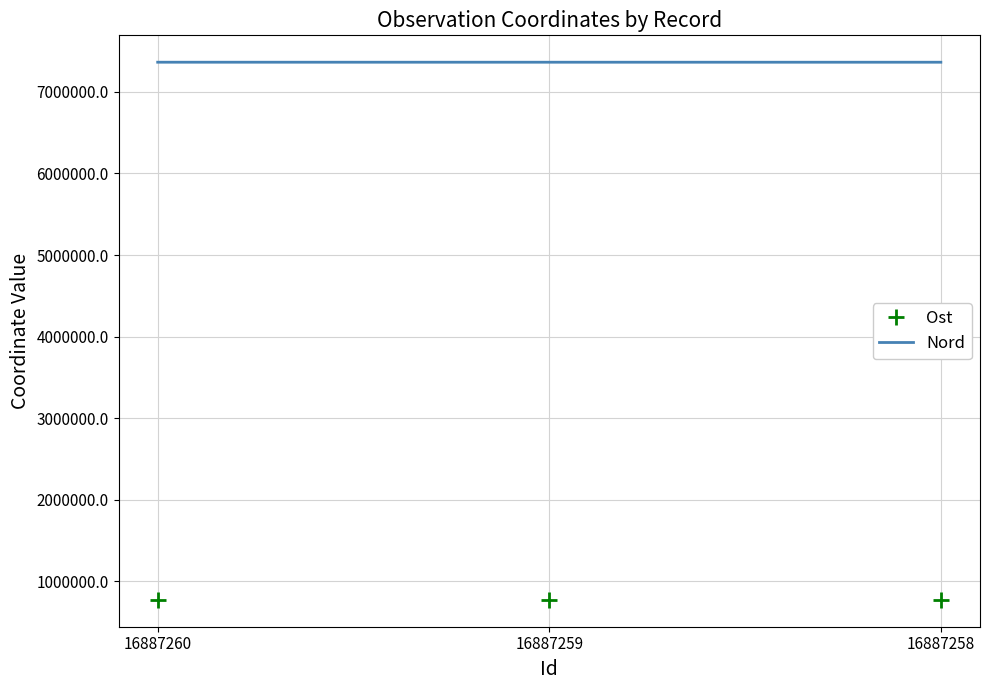

At which label is Nord closest to 7362059?

16887259